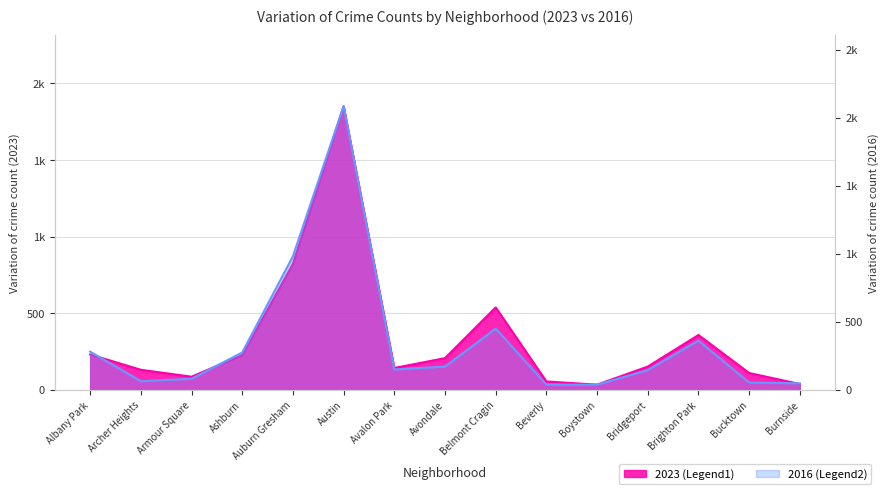

True or false: 2023 and 2016 cross at least once.

True